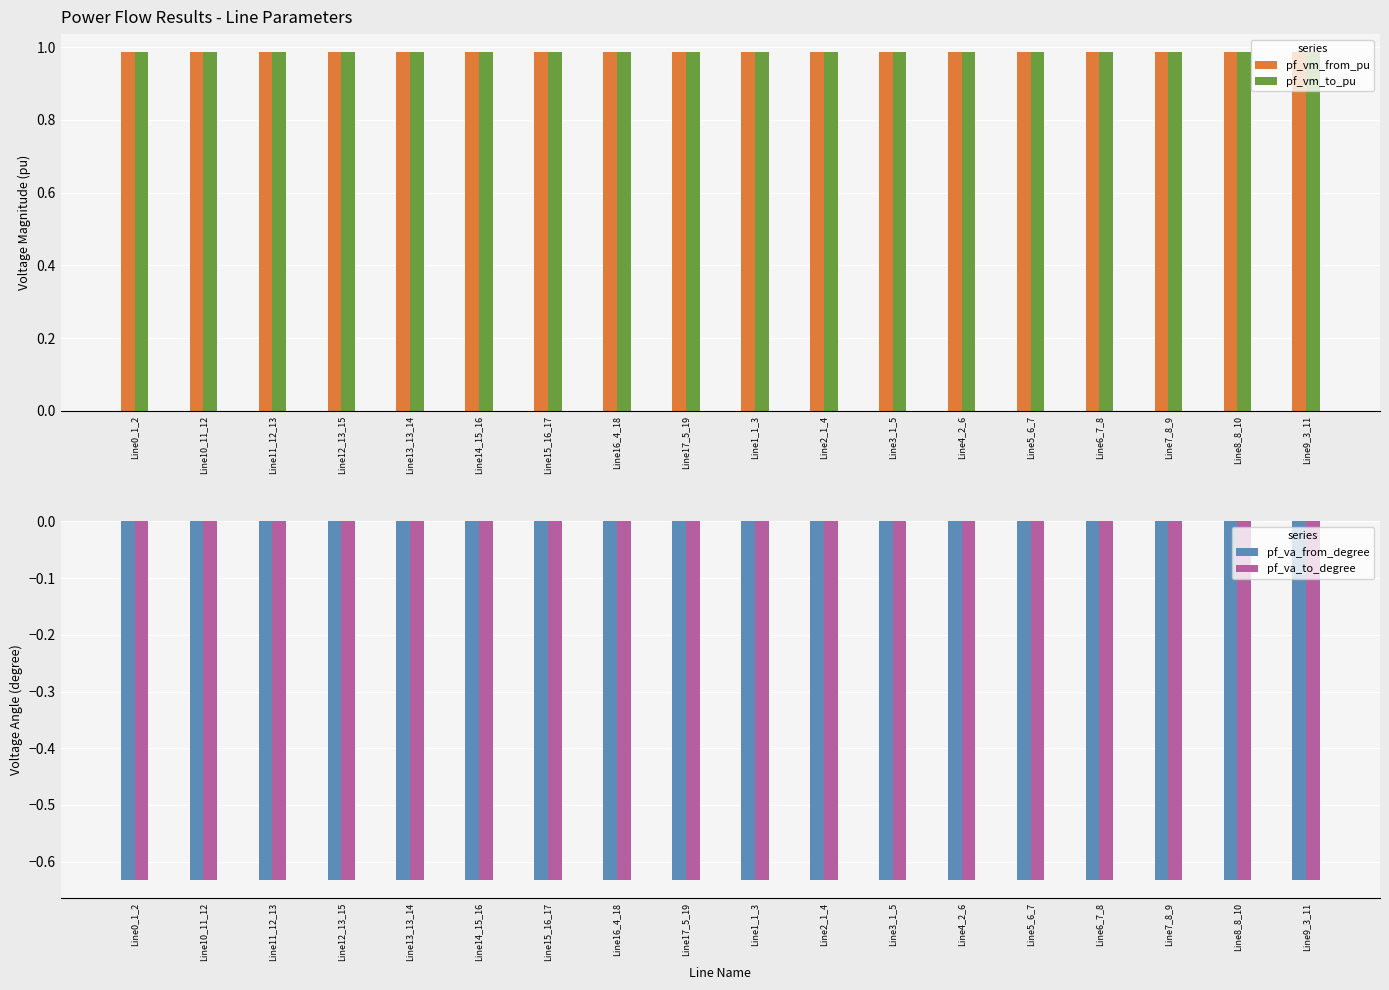

What is the value of the pf_va_from_degree bar at the 11th from the left?

-0.6